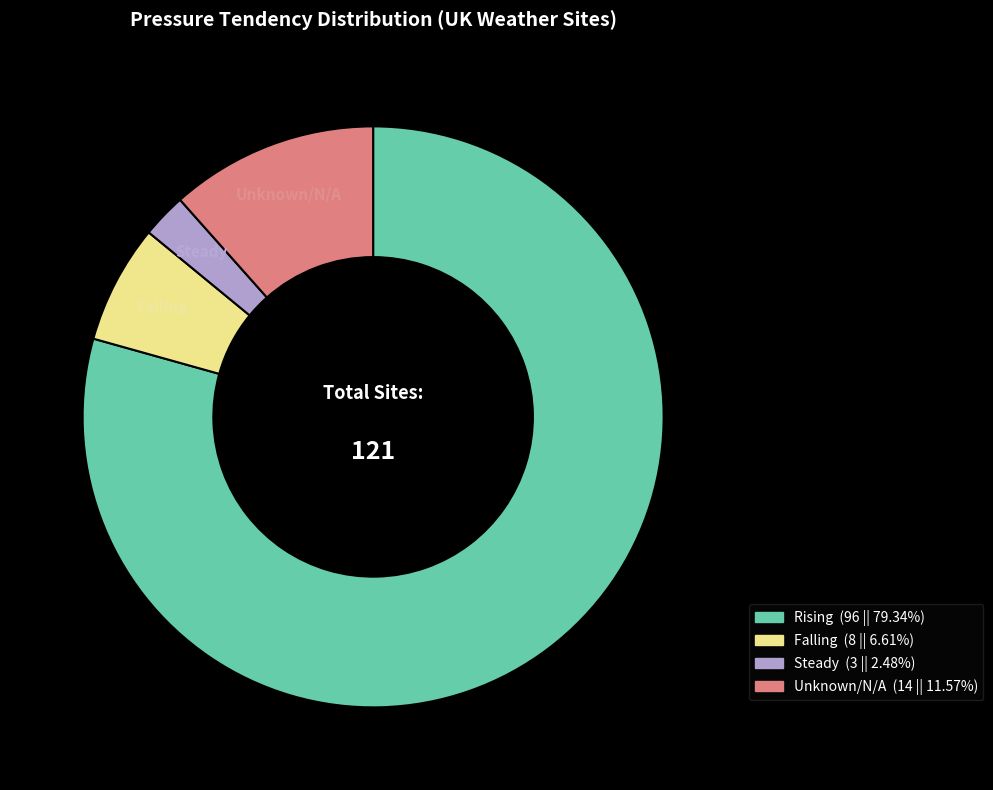

Is there a majority slice in this chart?

Yes